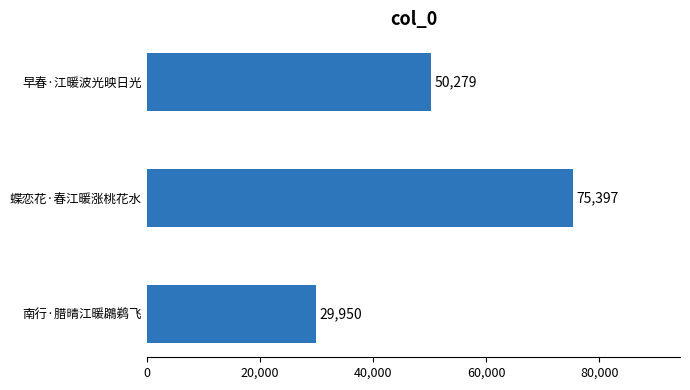

What is the value of the 1st bar from the top?

50279